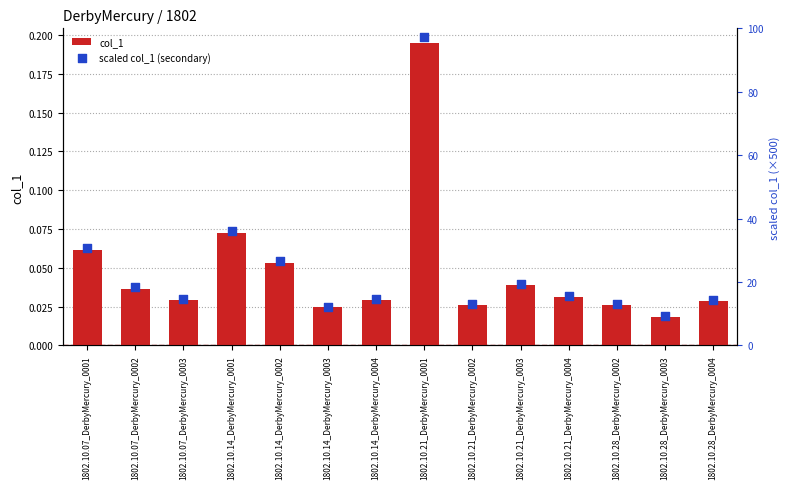

What are all the series names shown in the legend?

col_1, scaled col_1 (secondary)